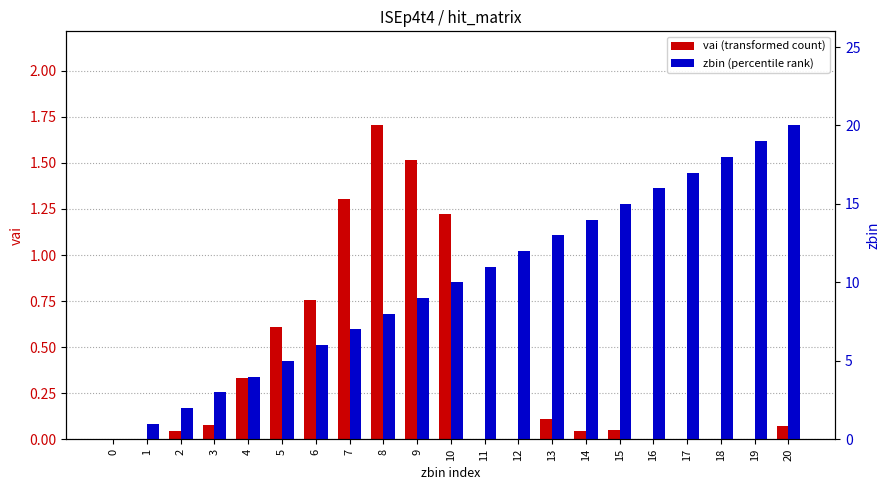

Reading left to right, list all the values displayed in this chart.

vai (transformed count): 0=0.0	1=0.0	2=0.0	3=0.1	4=0.3	5=0.6	6=0.8	7=1.3	8=1.7	9=1.5	10=1.2	11=0.0	12=0.0	13=0.1	14=0.0	15=0.1	16=0.0	17=0.0	18=0.0	19=0.0	20=0.1
zbin (percentile rank): 0=0.0	1=1.0	2=2.0	3=3.0	4=4.0	5=5.0	6=6.0	7=7.0	8=8.0	9=9.0	10=10.0	11=11.0	12=12.0	13=13.0	14=14.0	15=15.0	16=16.0	17=17.0	18=18.0	19=19.0	20=20.0